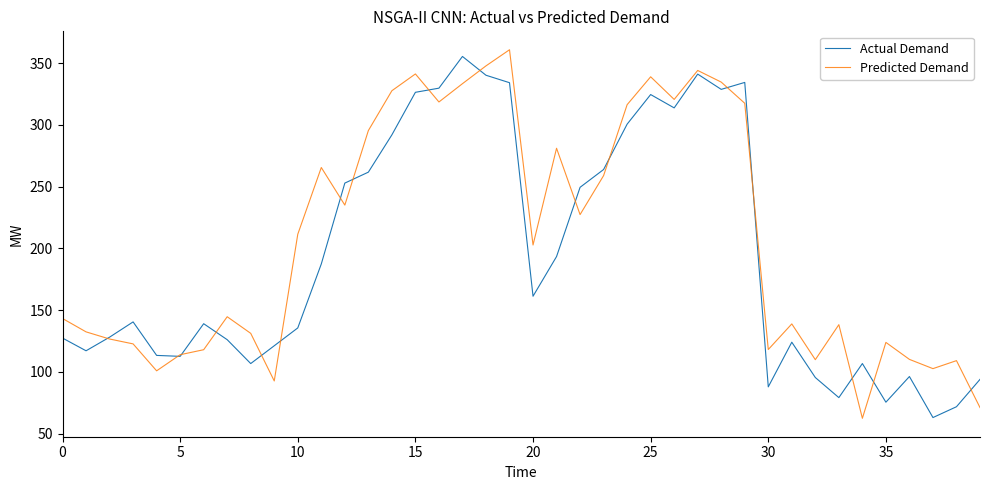

Which series has the largest total across all categories?

Predicted Demand